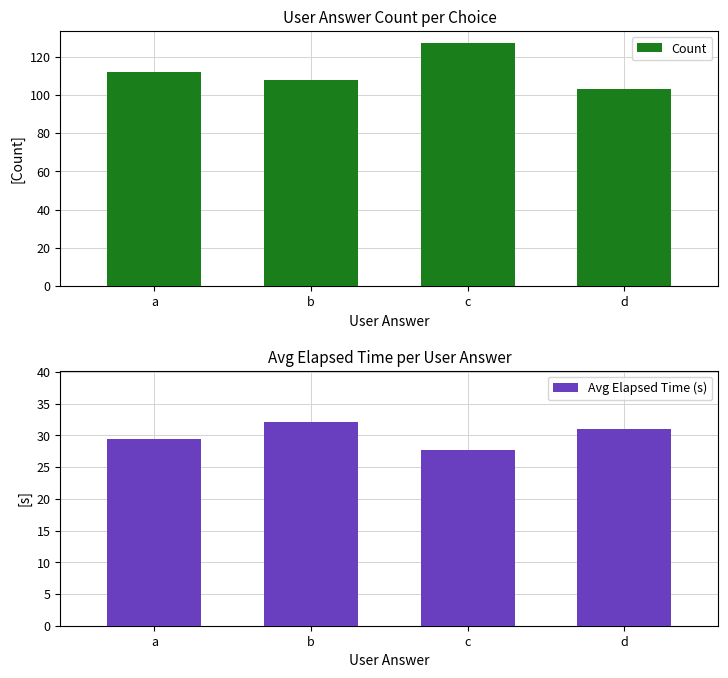

What is the sum of the Count values at d and b?

211